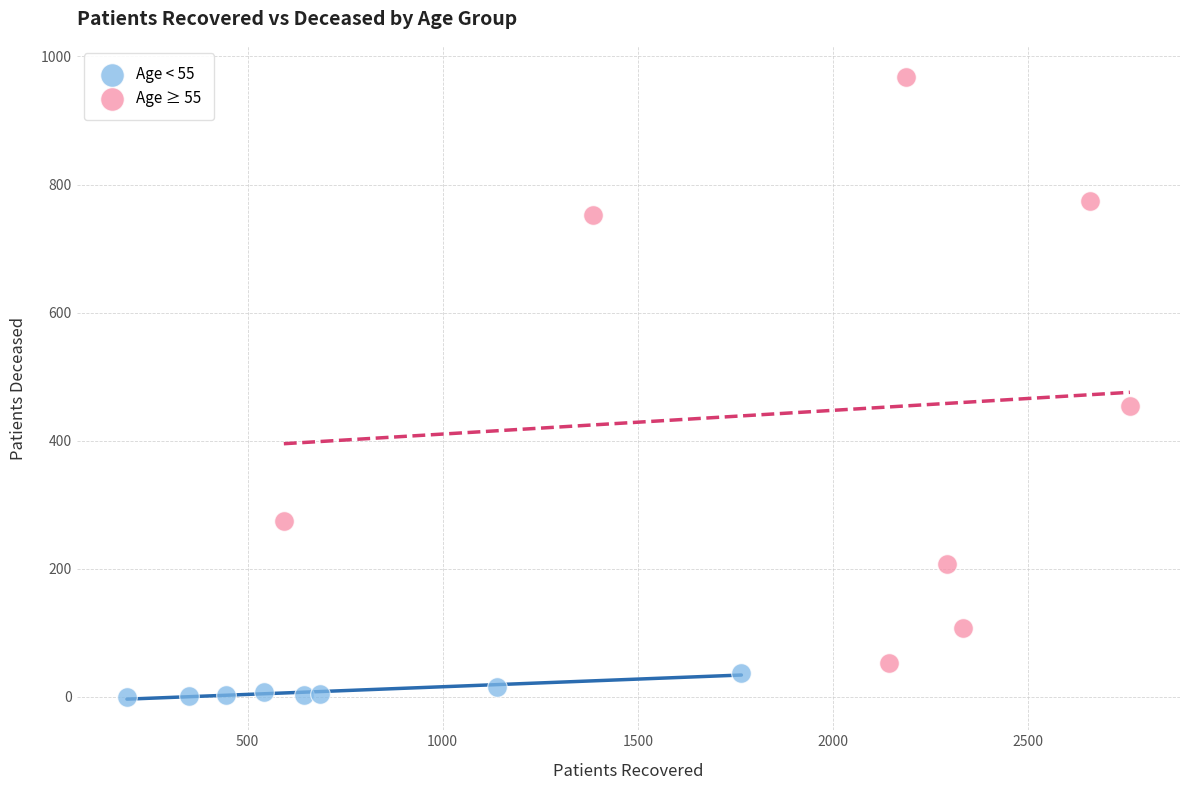

Which series contains the lowest Y value?

Age < 55